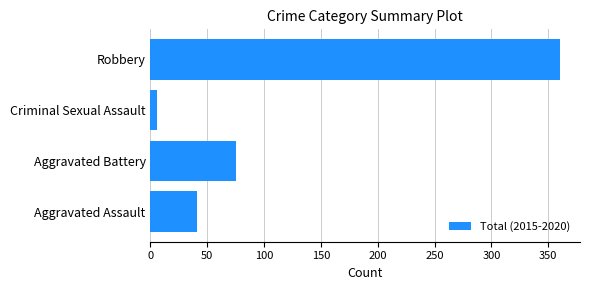

What is the sum of all values?

482